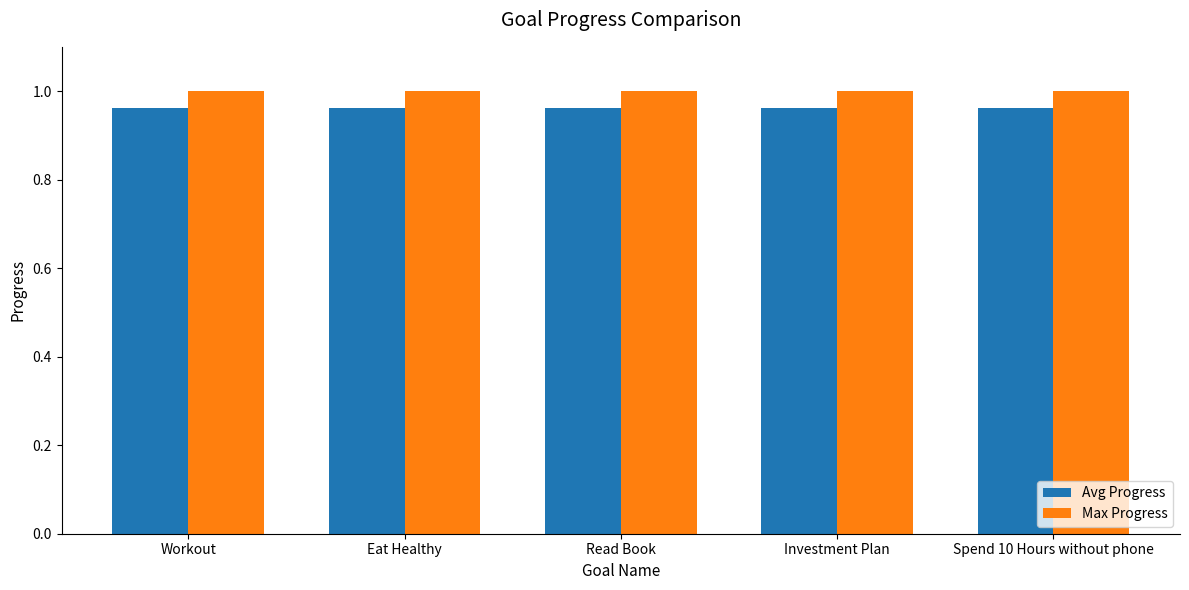

At Read Book, list the series in order from smallest to largest.

Avg Progress, Max Progress